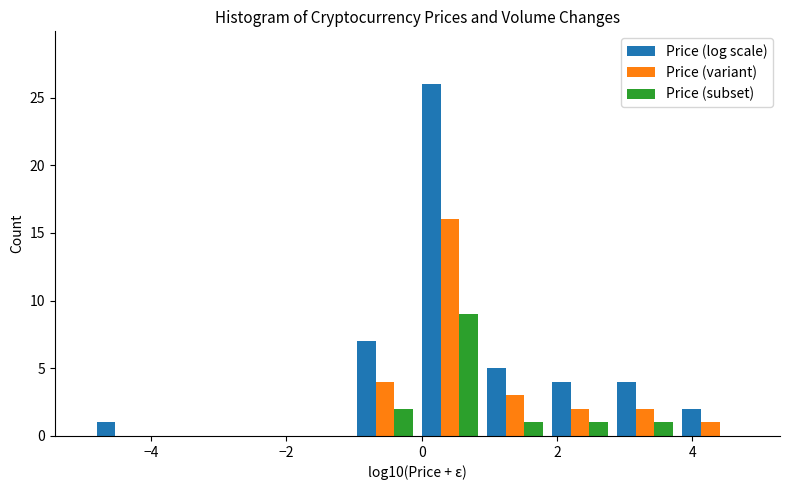

In the Price (log scale) series, which range on the x-axis has the tallest bar?

0.0 to 0.8